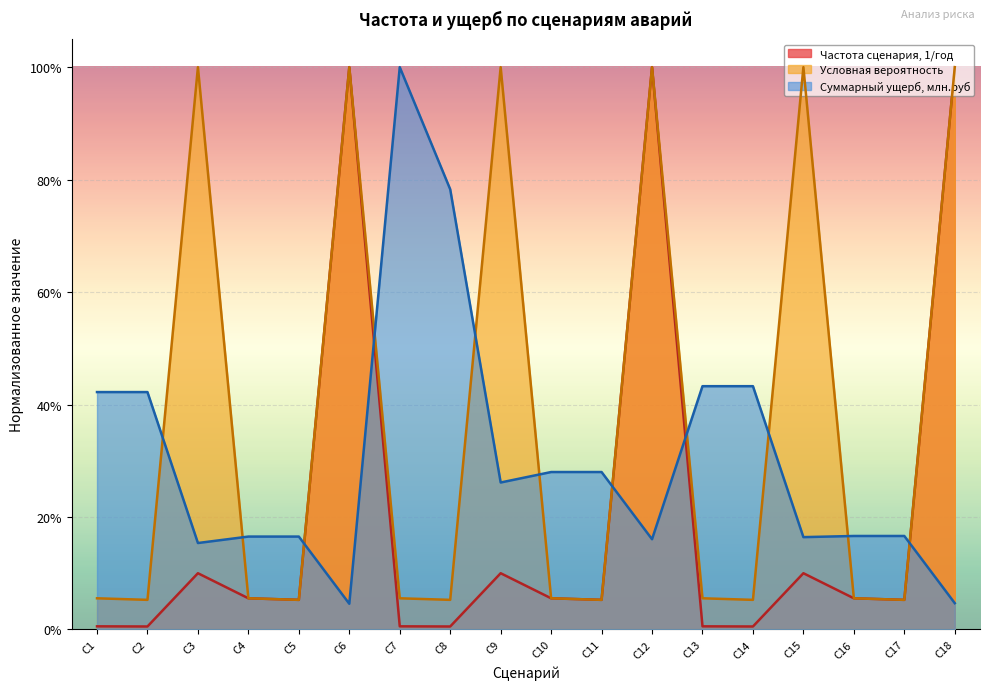

Reading left to right, list all the values displayed in this chart.

Частота сценария, 1/год: С1=0.0	С2=0.0	С3=0.1	С4=0.1	С5=0.1	С6=1.0	С7=0.0	С8=0.0	С9=0.1	С10=0.1	С11=0.1	С12=1.0	С13=0.0	С14=0.0	С15=0.1	С16=0.1	С17=0.1	С18=1.0
Условная вероятность: С1=0.1	С2=0.1	С3=1.0	С4=0.1	С5=0.1	С6=1.0	С7=0.1	С8=0.1	С9=1.0	С10=0.1	С11=0.1	С12=1.0	С13=0.1	С14=0.1	С15=1.0	С16=0.1	С17=0.1	С18=1.0
Суммарный ущерб, млн.руб: С1=0.4	С2=0.4	С3=0.2	С4=0.2	С5=0.2	С6=0.0	С7=1.0	С8=0.8	С9=0.3	С10=0.3	С11=0.3	С12=0.2	С13=0.4	С14=0.4	С15=0.2	С16=0.2	С17=0.2	С18=0.0